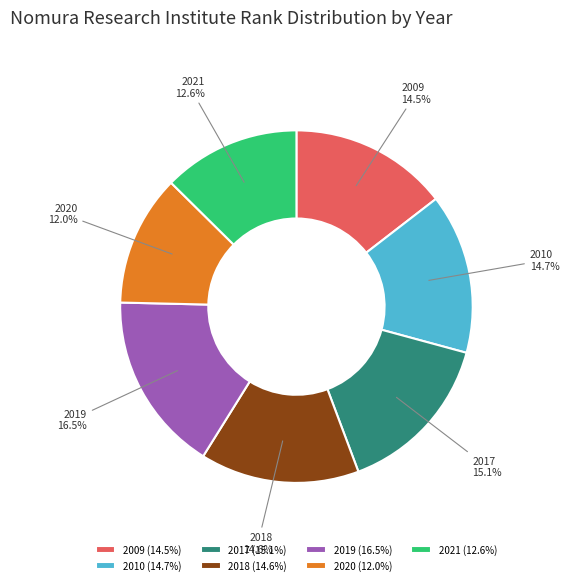

What percentage is the 2010 slice, to the nearest percent?

15%